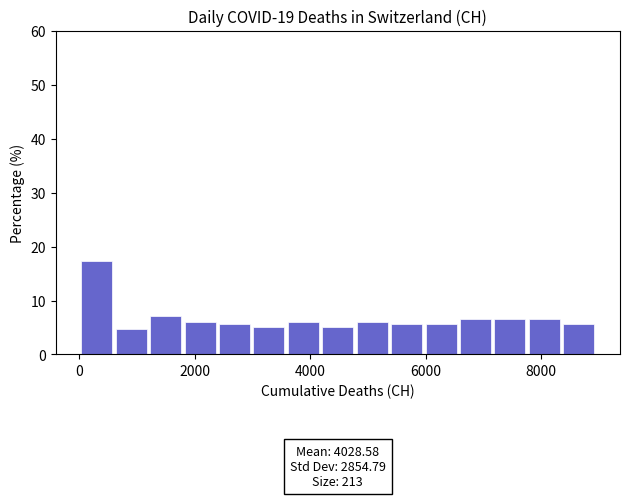

Around what value on the x-axis is the tallest bar? Give the approximate position of its centre, as read against the axis.

200